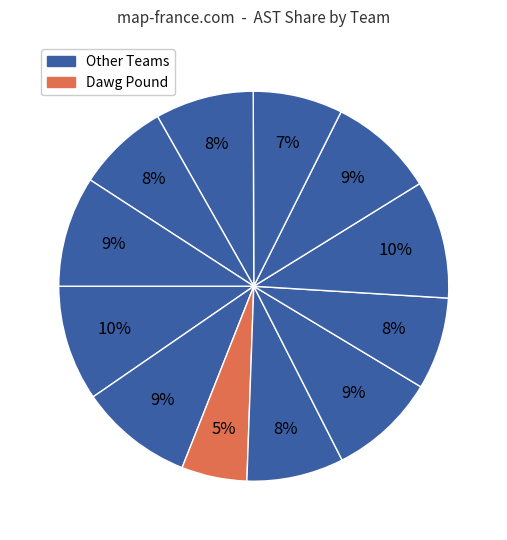

Count the number of slices in the pie.

12